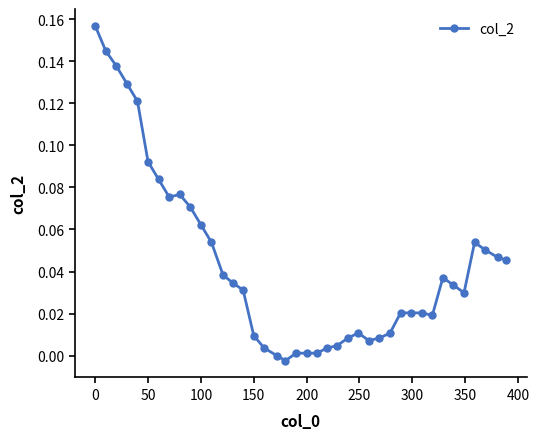

What is the sum of all values?

1.8